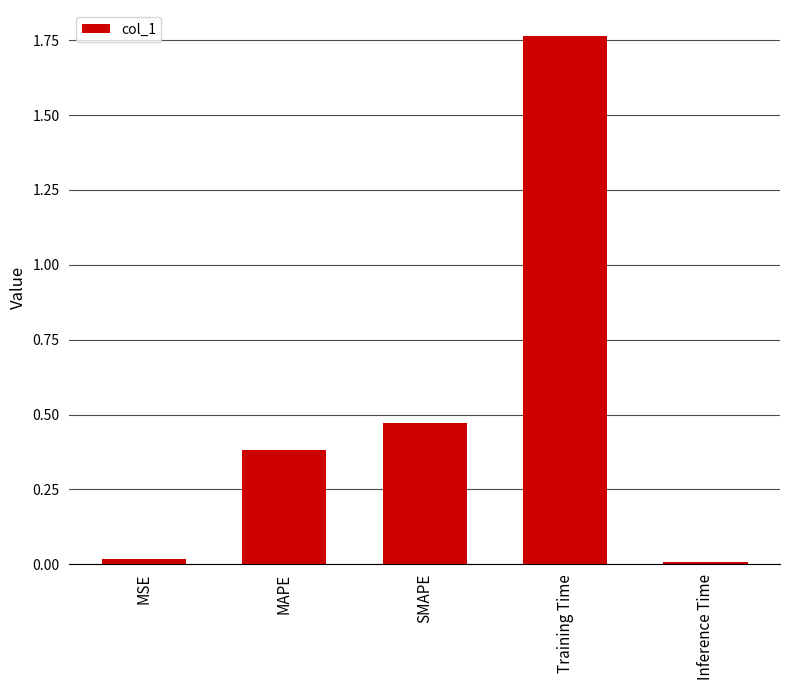

What is the label of the 3rd bar from the right?

SMAPE